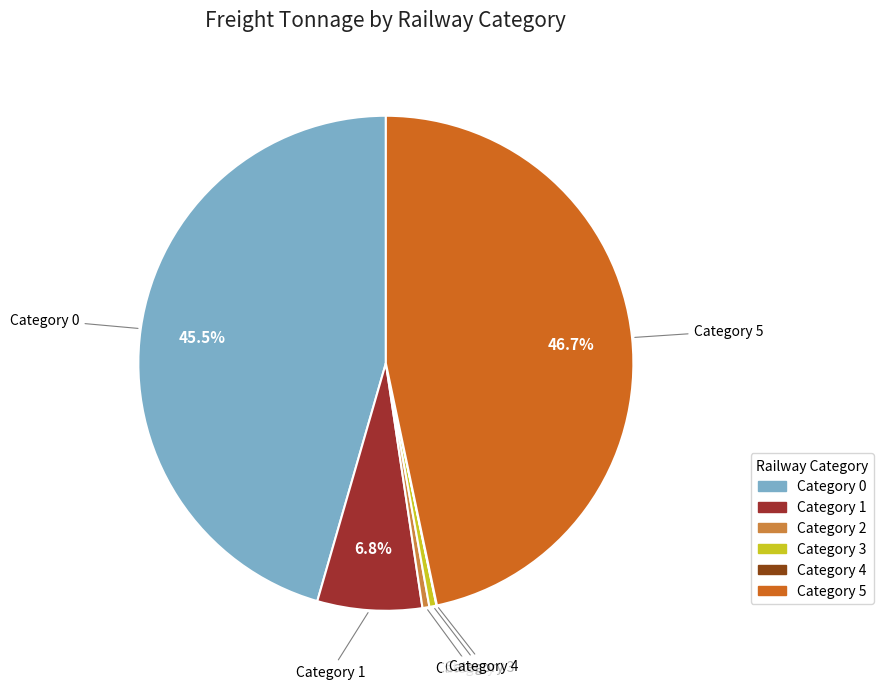

Is there any slice that represents more than half of the pie?

No